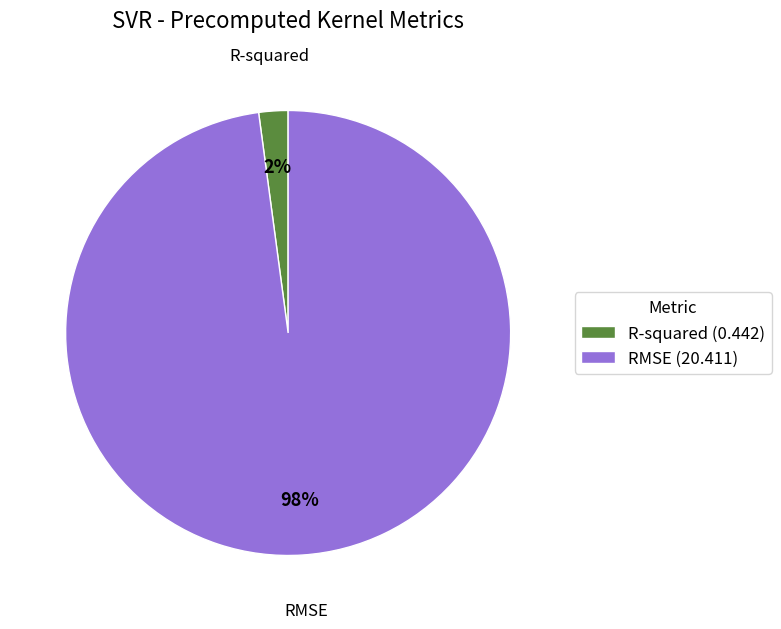

Do R-squared and RMSE together represent more than half of the pie?

Yes